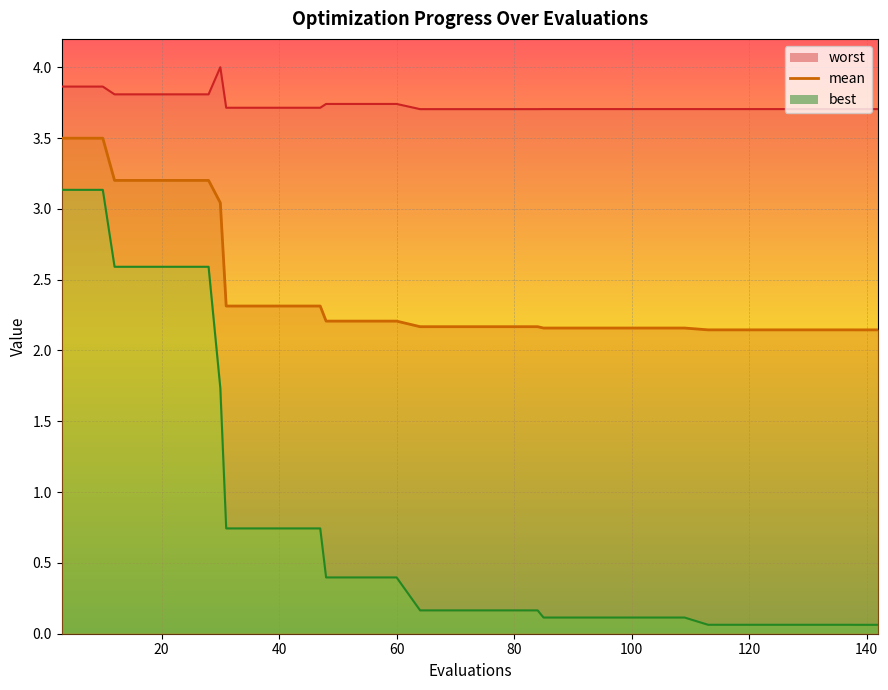

How many lines are shown in the chart?

3